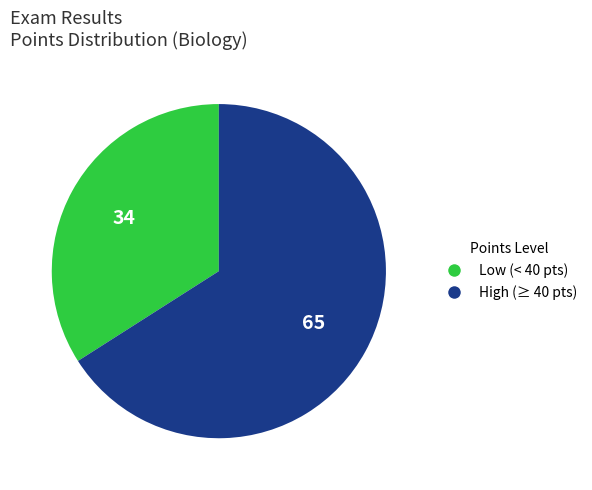

What is the ratio of the value at Low (< 40 pts) to the value at High (≥ 40 pts)?

0.5